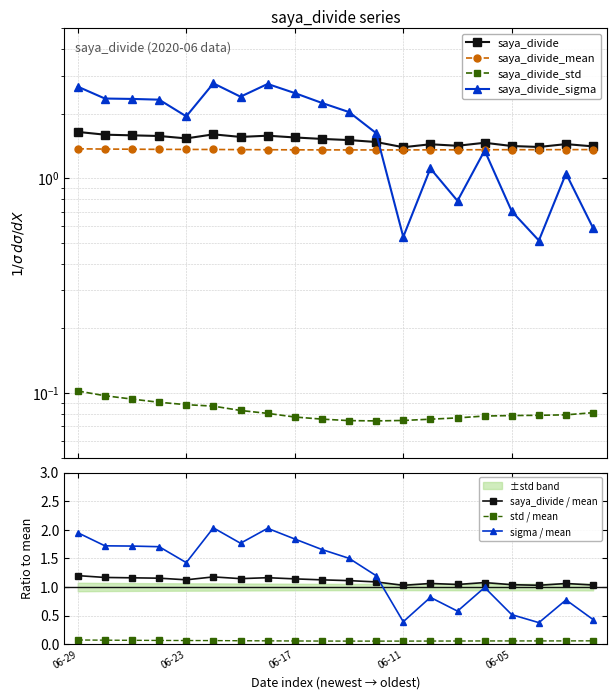

What is the spread (max minus min) of values at 2020-06-25?

2.2